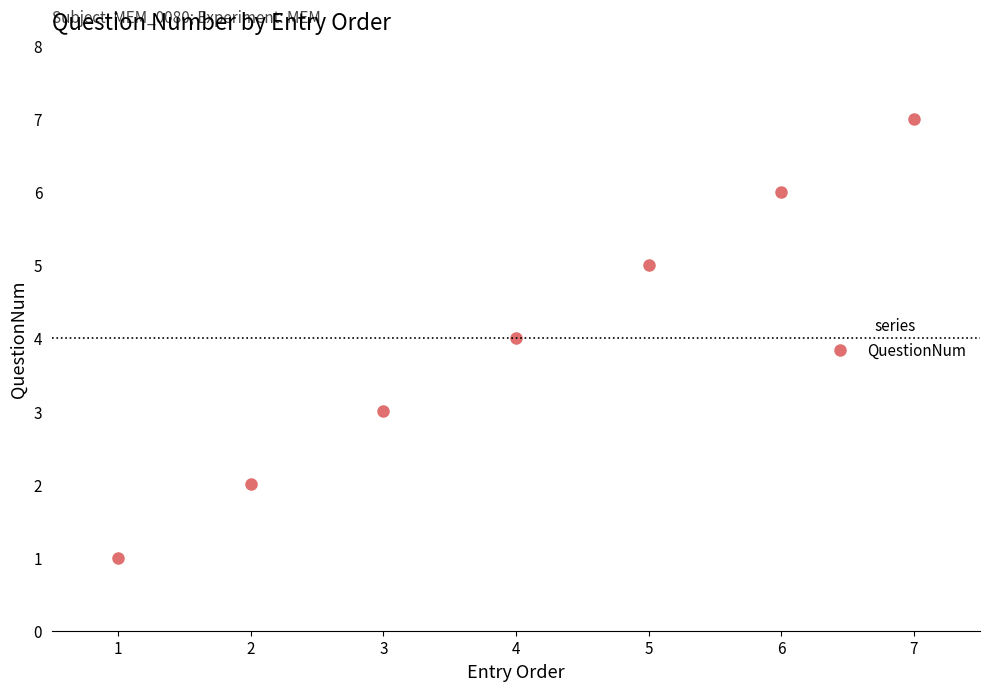

Reading right to left, list all the values displayed in this chart.

7=7	6=6	5=5	4=4	3=3	2=2	1=1